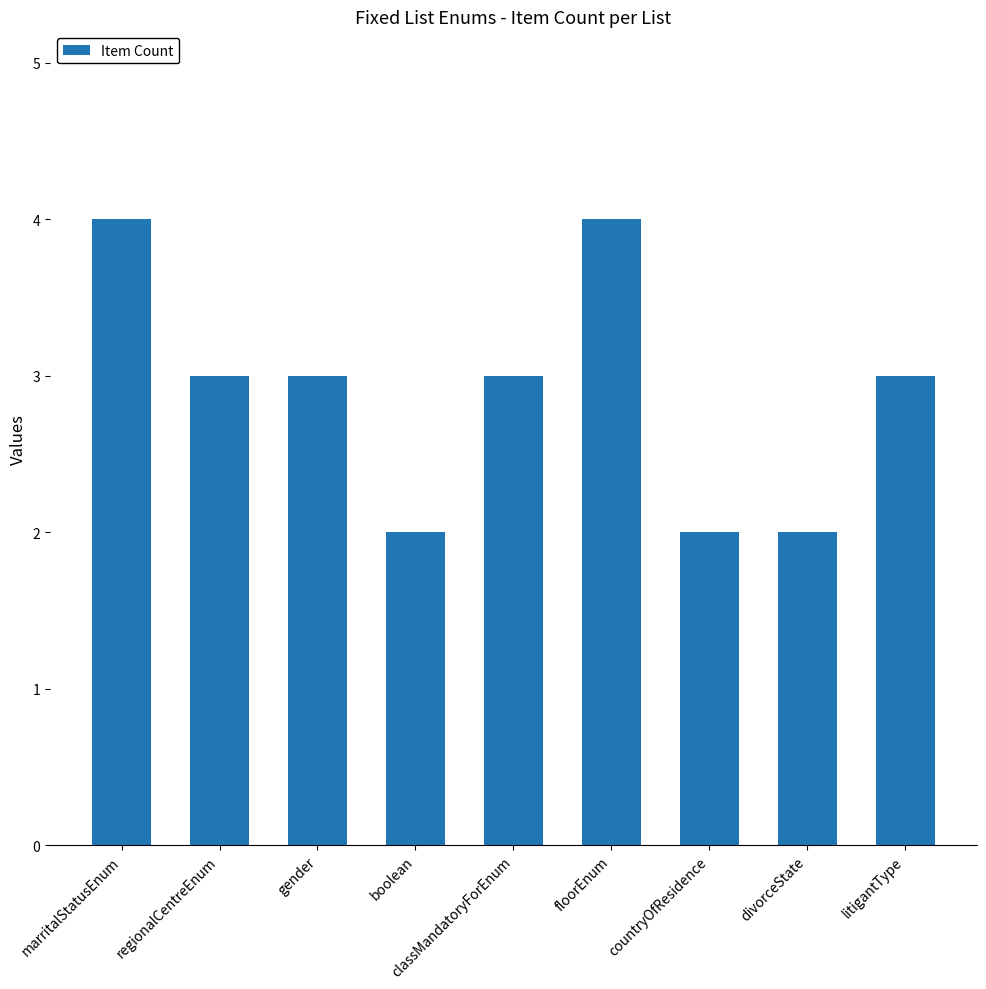

What is the maximum value shown in the chart?

4